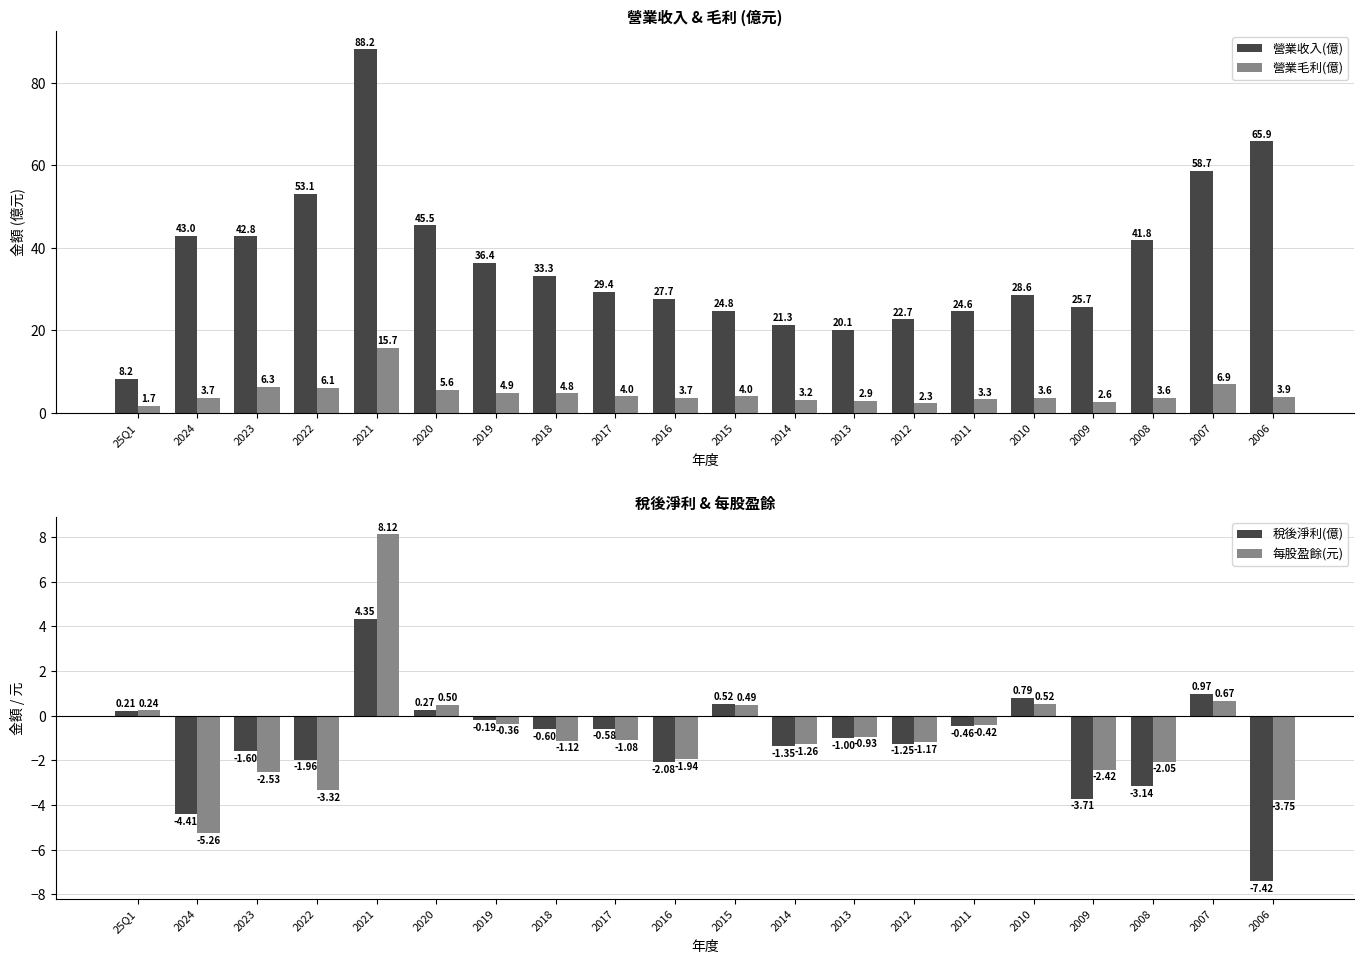

What is the difference between the second highest and second lowest values in the 營業收入(億) series?

45.8